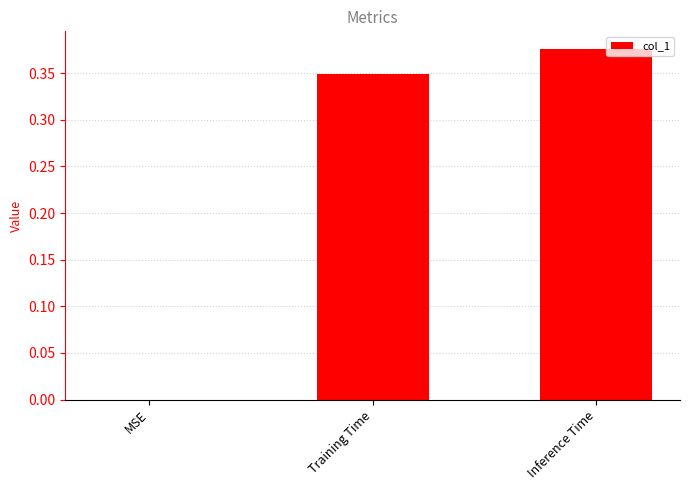

Is it true that the value at MSE is -0.2?

False